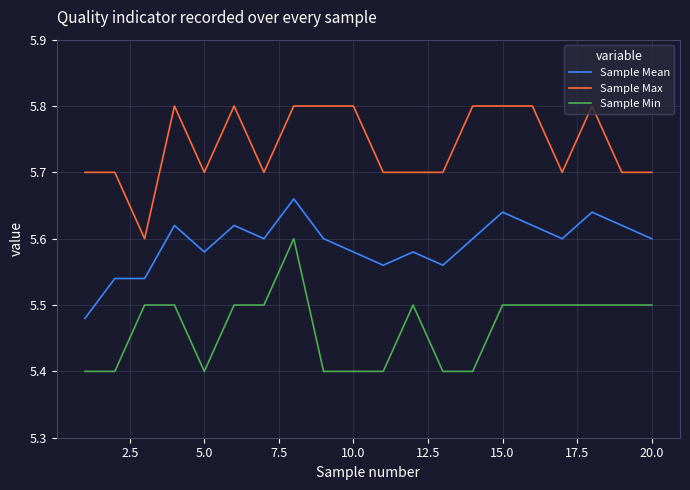

What is the greatest value displayed?

5.8